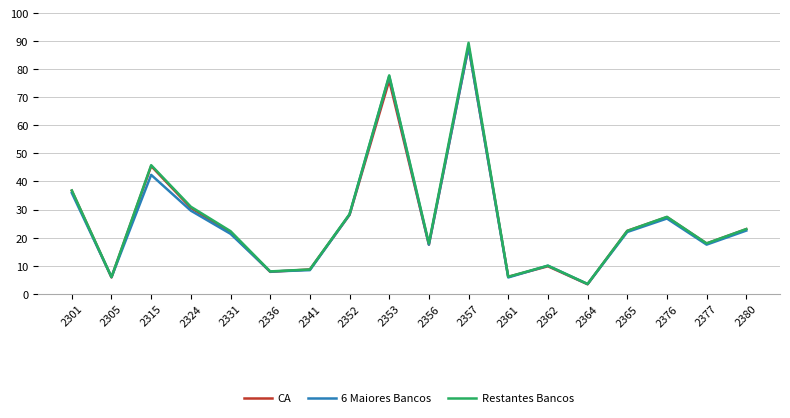

How many lines are shown in the chart?

3